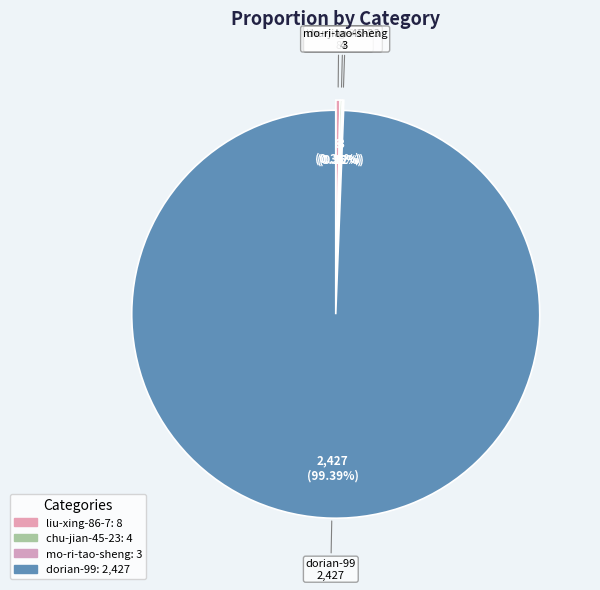

Between liu-xing-86-7 and dorian-99, which is larger?

dorian-99